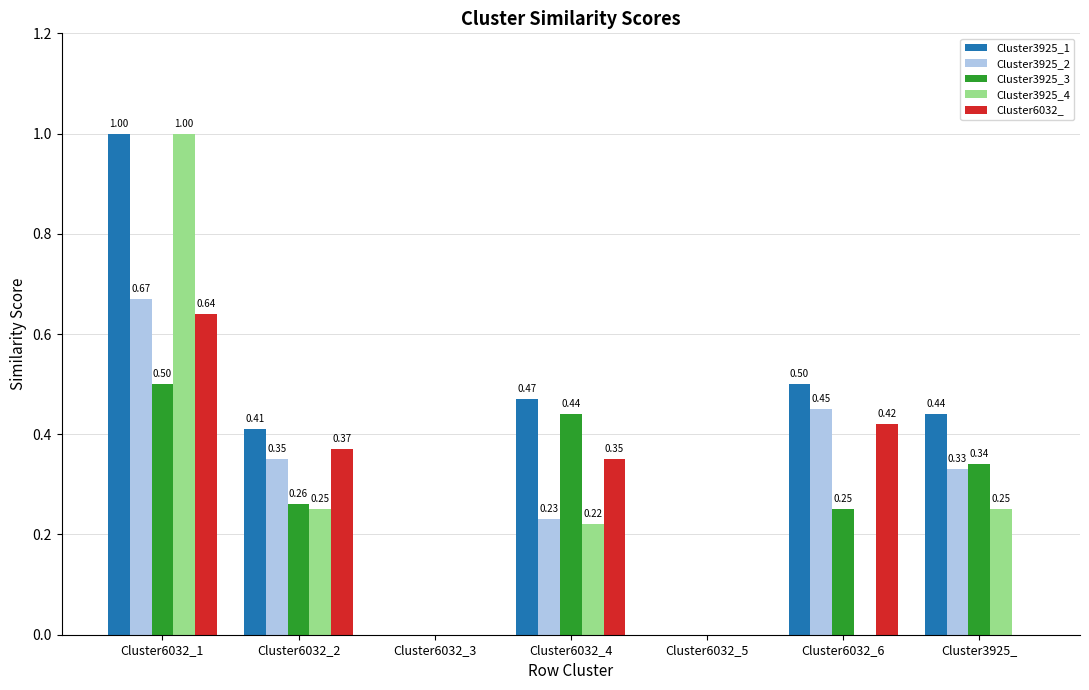

At which category is the sum across all series the highest?

Cluster6032_1